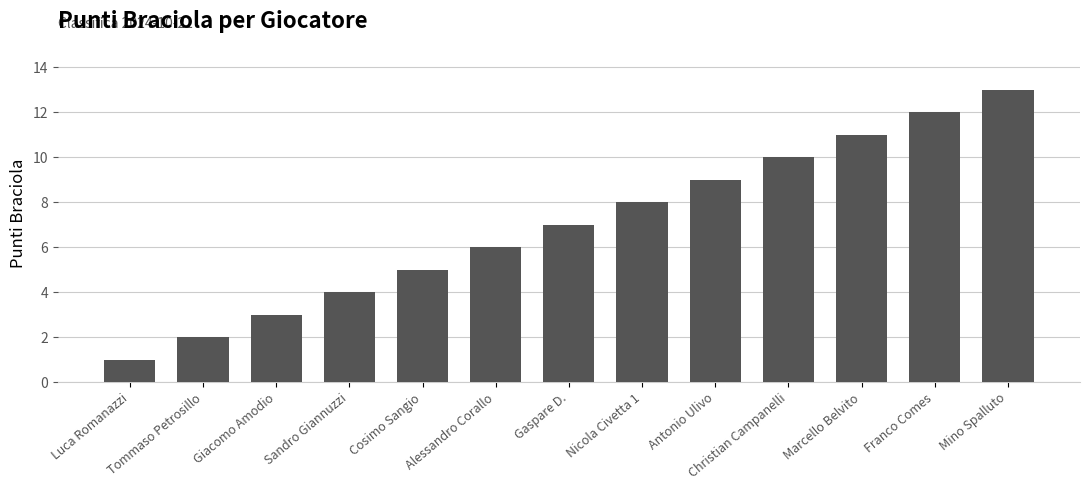

How many distinct data groups are displayed?

1